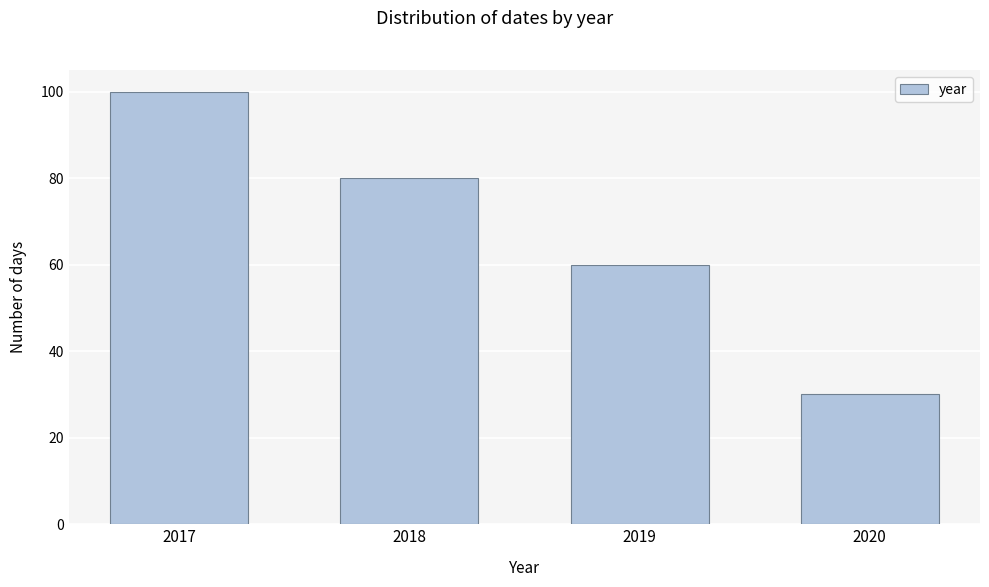

Reading left to right, what are all the values shown in this chart?

100	80	60	30